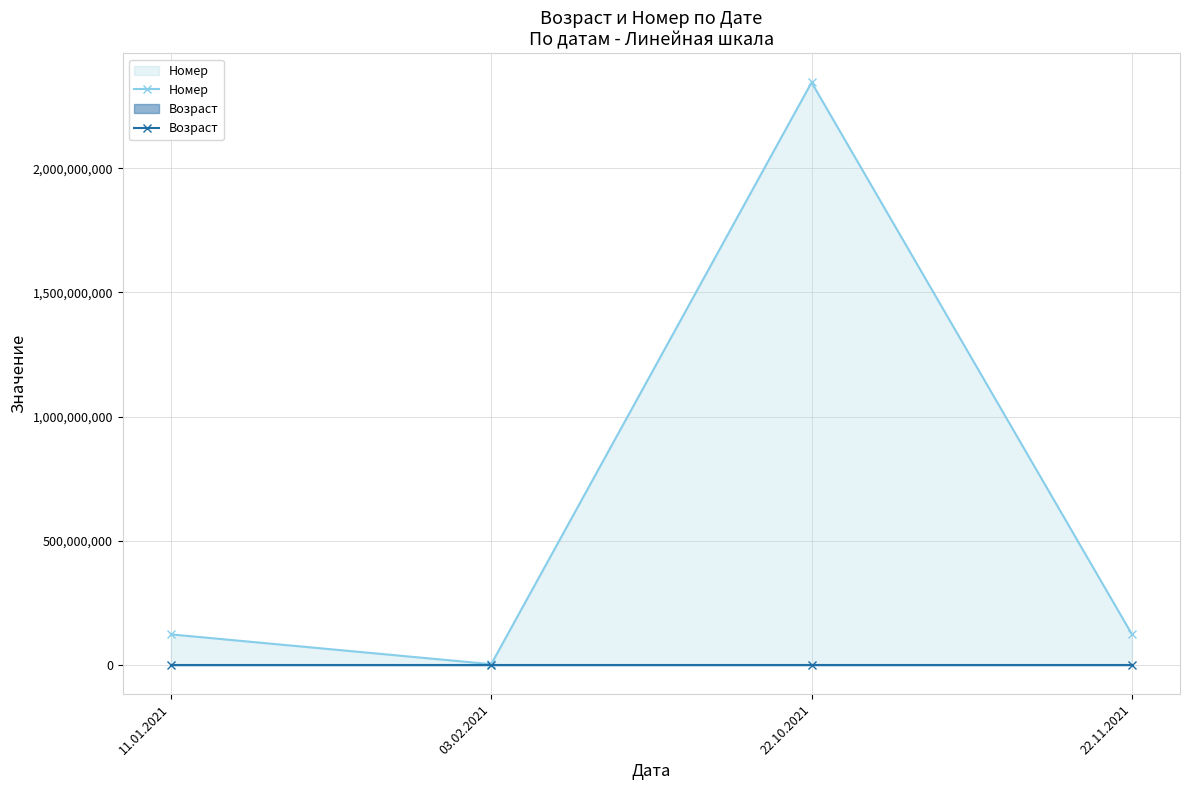

At 22.10.2021, list the series in order from largest to smallest.

Номер, Возраст